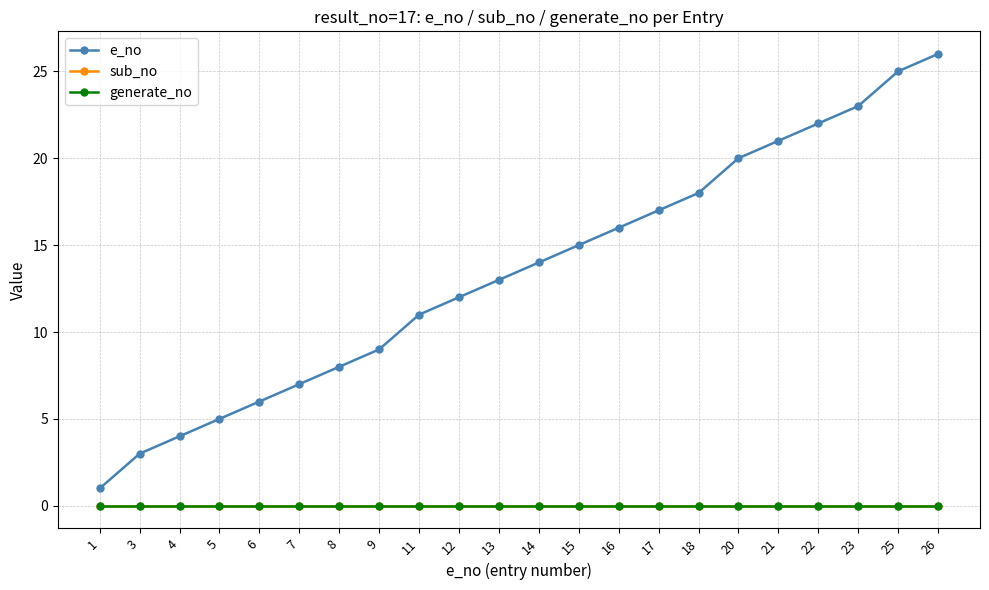

Reading left to right, what are all the values shown in this chart?

e_no: 1	3	4	5	6	7	8	9	11	12	13	14	15	16	17	18	20	21	22	23	25	26
sub_no: 0	0	0	0	0	0	0	0	0	0	0	0	0	0	0	0	0	0	0	0	0	0
generate_no: 0	0	0	0	0	0	0	0	0	0	0	0	0	0	0	0	0	0	0	0	0	0